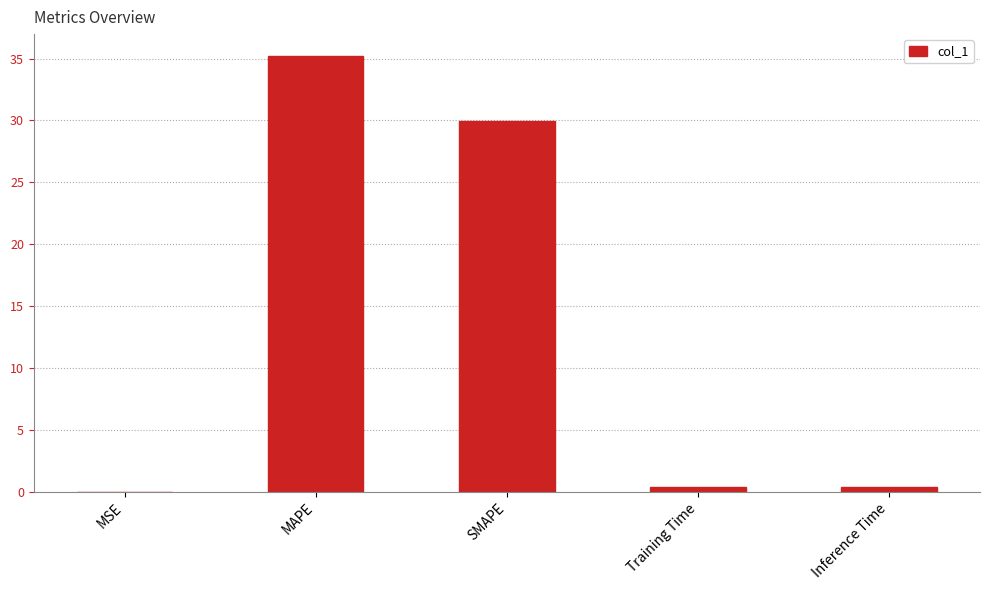

Which category has the highest value across all series?

MAPE